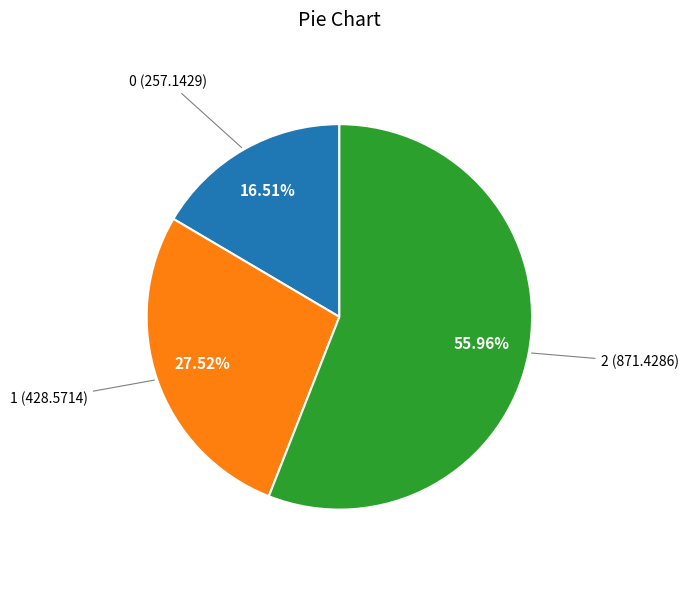

Which category has the biggest portion of the pie?

2